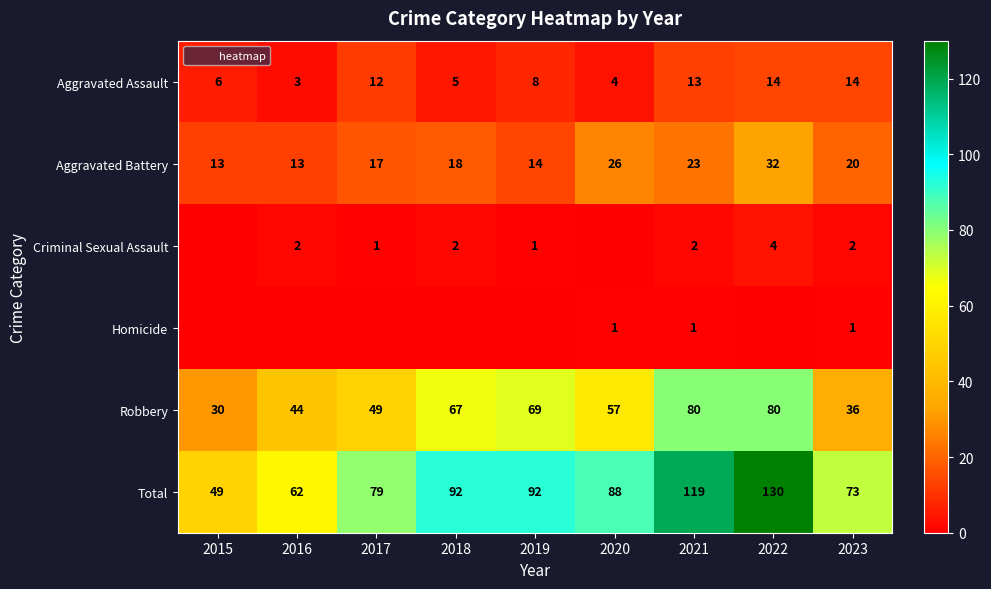

What is the maximum value shown in the chart?

130